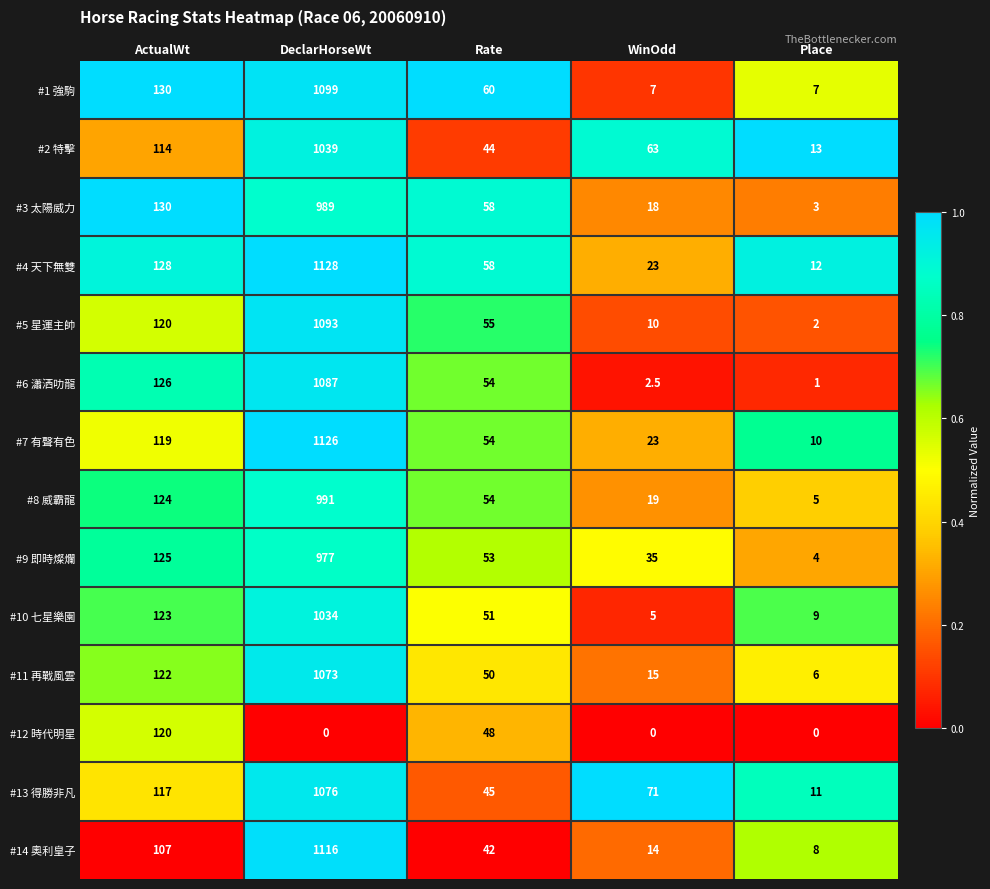

At which category does the chart reach its peak across all series?

DeclarHorseWt